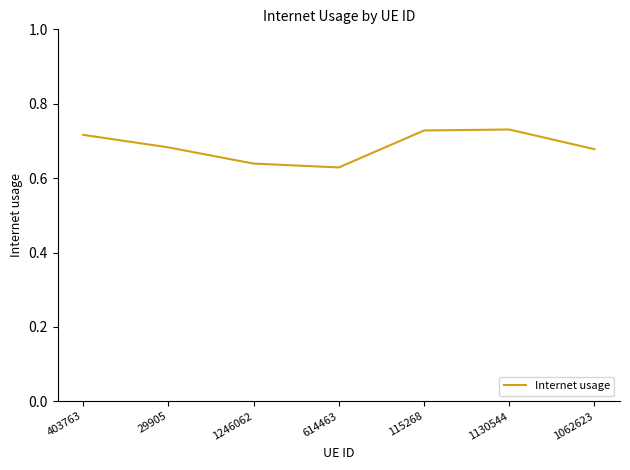

Is it true that the value at 29905 is 0.2?

False